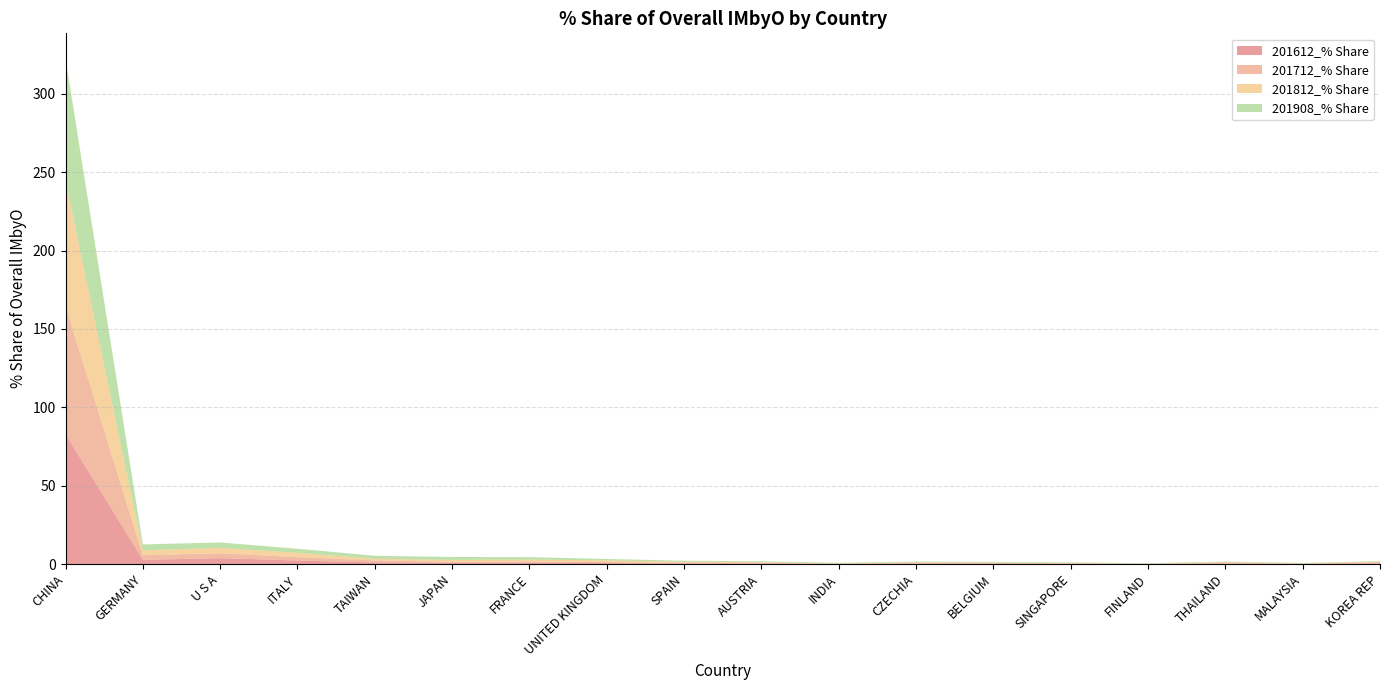

Reading left to right, extract all data points from this chart.

201612_% Share: CHINA=82.8	GERMANY=2.7	U S A=3.7	ITALY=2.2	TAIWAN=1.0	JAPAN=0.8	FRANCE=0.9	UNITED KINGDOM=0.6	SPAIN=0.4	AUSTRIA=0.4	INDIA=0.1	CZECHIA=0.3	BELGIUM=0.3	SINGAPORE=0.2	FINLAND=0.0	THAILAND=0.3	MALAYSIA=0.1	KOREA REP=0.5
201712_% Share: CHINA=81.7	GERMANY=3.0	U S A=3.2	ITALY=2.1	TAIWAN=1.3	JAPAN=0.7	FRANCE=0.8	UNITED KINGDOM=0.7	SPAIN=0.4	AUSTRIA=0.3	INDIA=0.1	CZECHIA=0.3	BELGIUM=0.3	SINGAPORE=0.2	FINLAND=0.0	THAILAND=0.4	MALAYSIA=0.1	KOREA REP=0.6
201812_% Share: CHINA=80.1	GERMANY=3.1	U S A=3.4	ITALY=2.8	TAIWAN=1.0	JAPAN=1.2	FRANCE=1.2	UNITED KINGDOM=1.1	SPAIN=0.6	AUSTRIA=0.5	INDIA=0.1	CZECHIA=0.5	BELGIUM=0.3	SINGAPORE=0.2	FINLAND=0.1	THAILAND=0.5	MALAYSIA=0.1	KOREA REP=0.5
201908_% Share: CHINA=78.0	GERMANY=3.8	U S A=3.4	ITALY=2.6	TAIWAN=1.9	JAPAN=1.9	FRANCE=1.6	UNITED KINGDOM=0.9	SPAIN=0.6	AUSTRIA=0.6	INDIA=0.5	CZECHIA=0.5	BELGIUM=0.5	SINGAPORE=0.4	FINLAND=0.4	THAILAND=0.4	MALAYSIA=0.3	KOREA REP=0.3